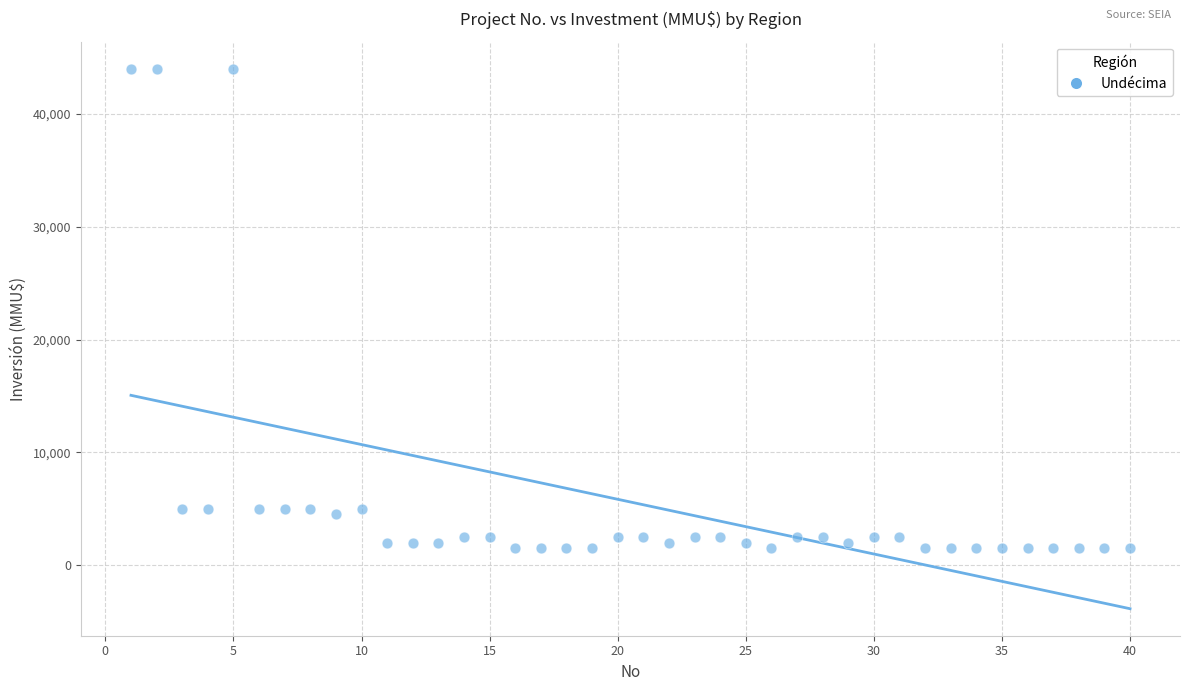

What is the range of Y values (max minus min)?

42500